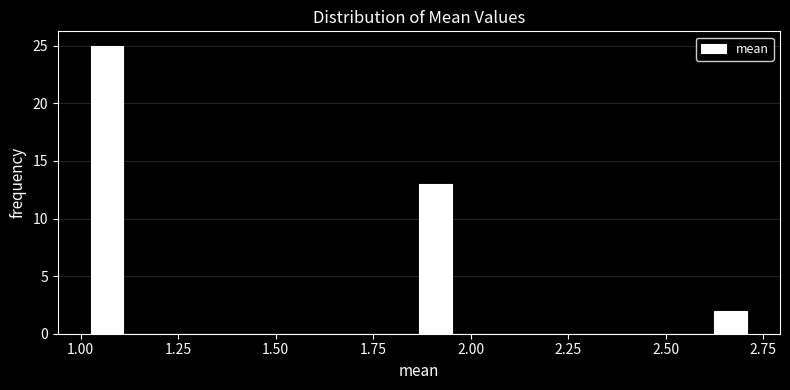

Around what value on the x-axis is the tallest bar? Give the approximate position of its centre, as read against the axis.

1.05